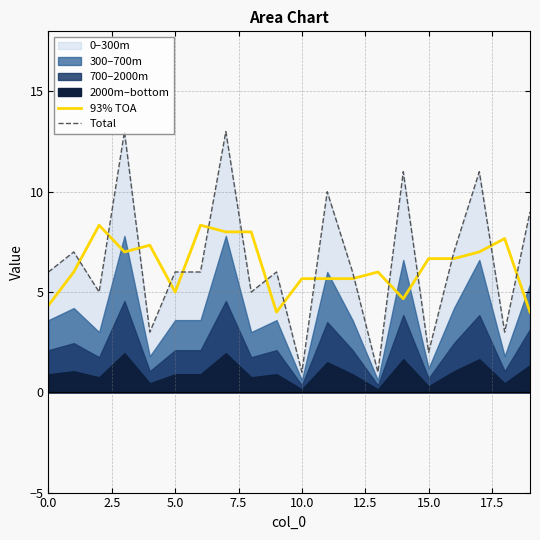

What is the difference between the maximum and minimum values in the 93% TOA series?

4.3